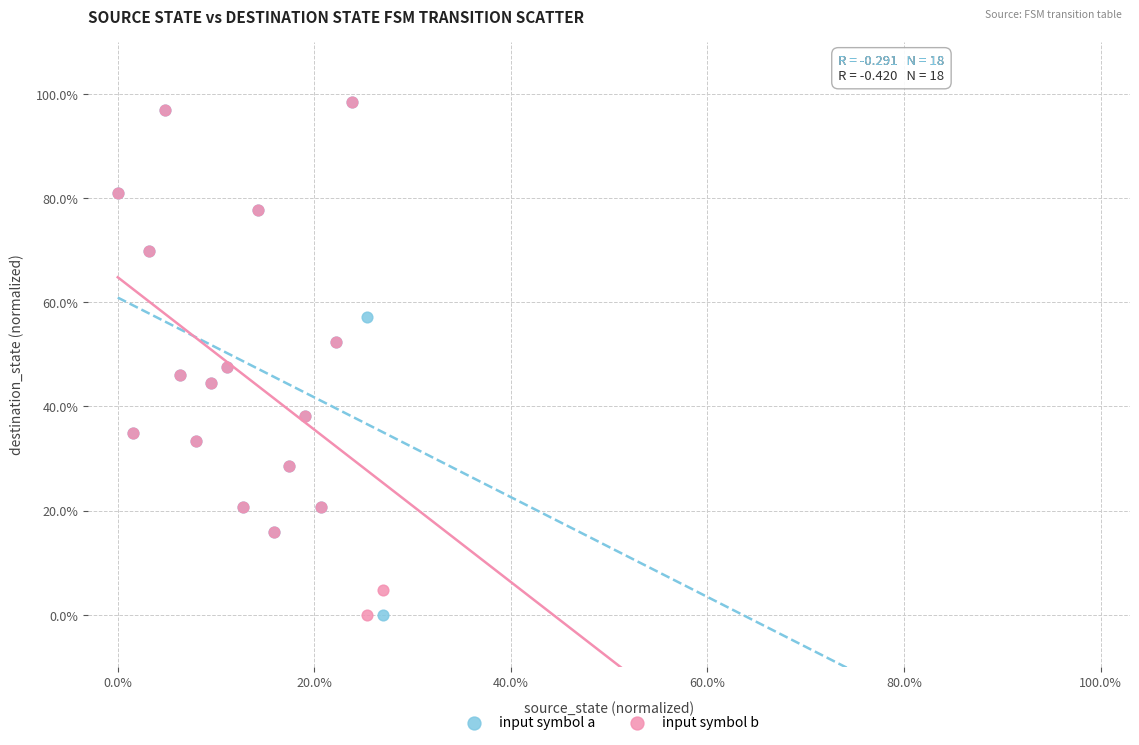

What are all the series names shown in the legend?

input symbol a, input symbol b